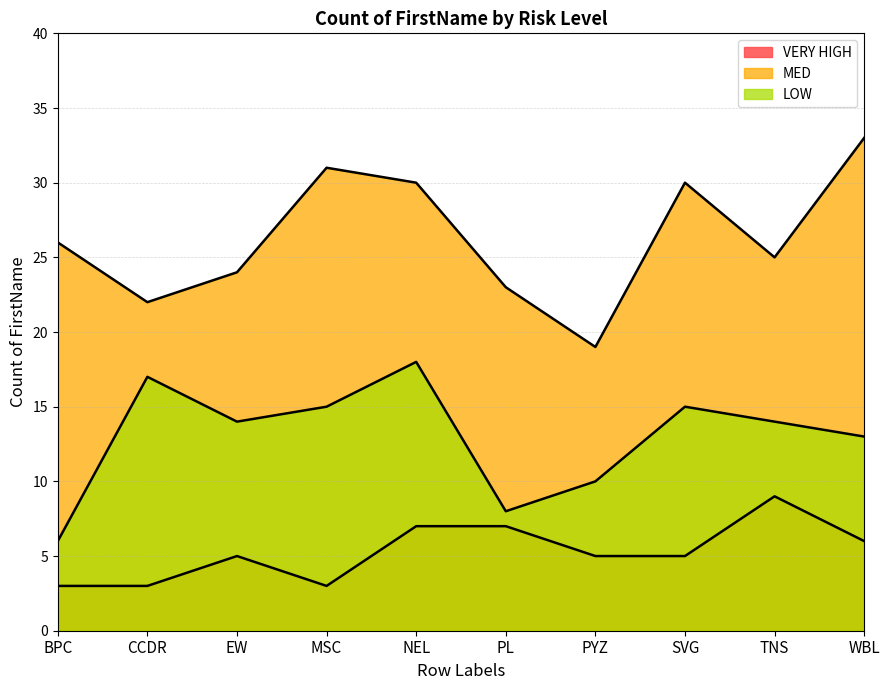

Which label corresponds to the largest value in the chart?

WBL